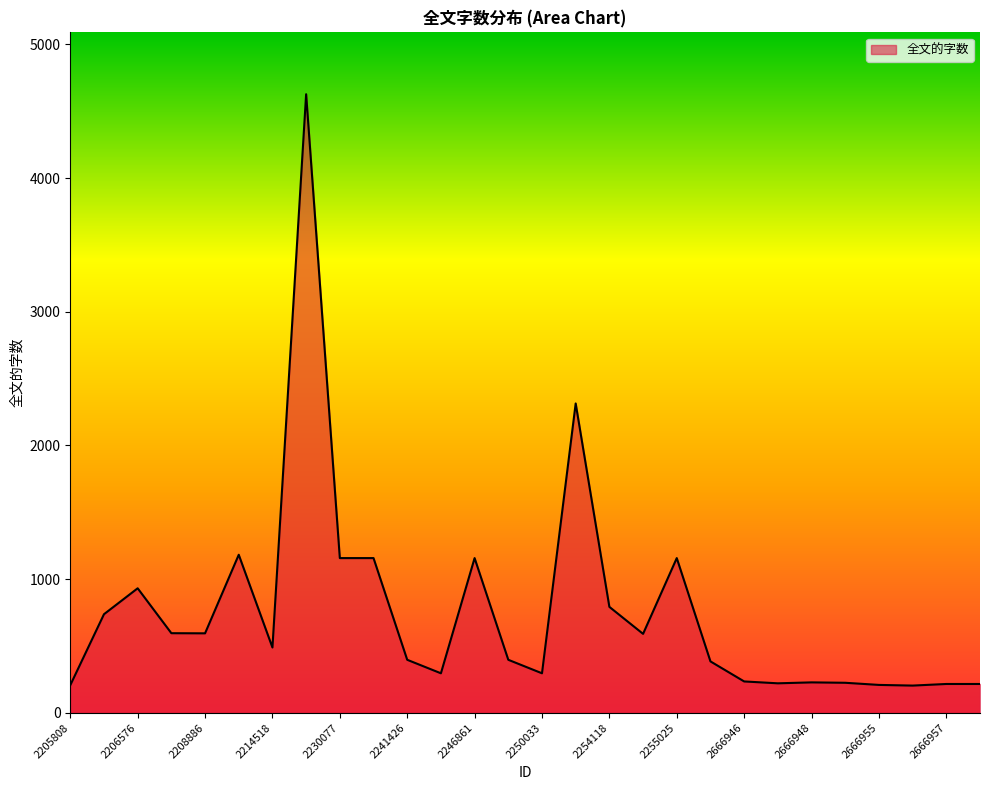

Does the chart display data point markers on the line(s)?

No